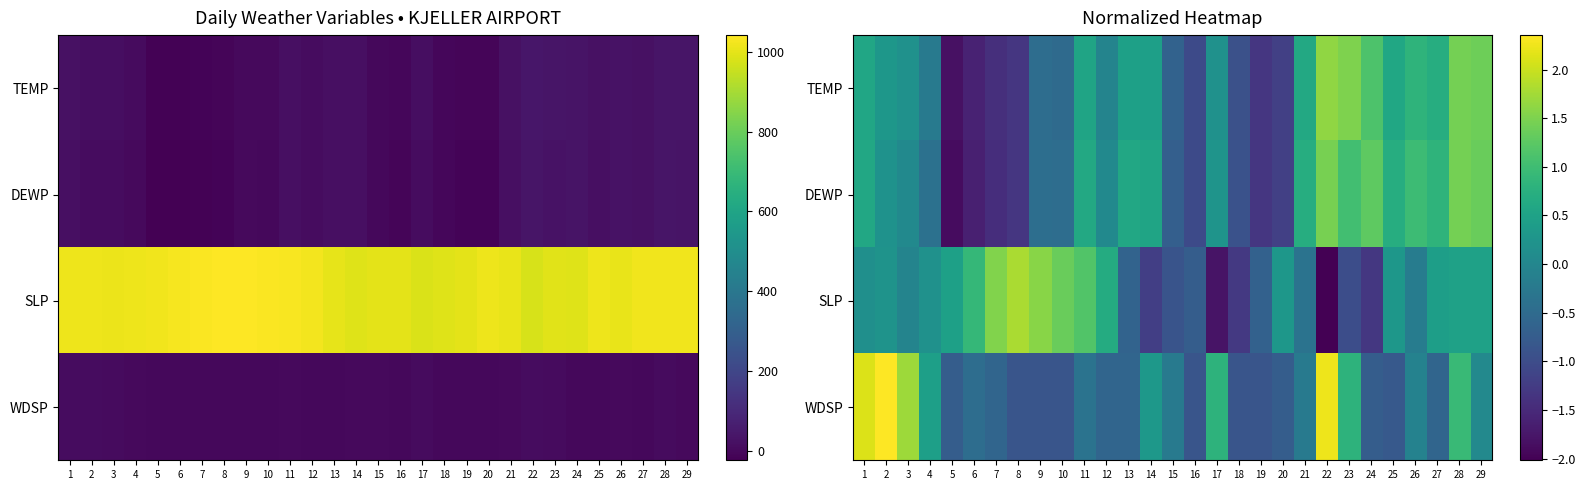

At which category is the sum across all series the highest?

28